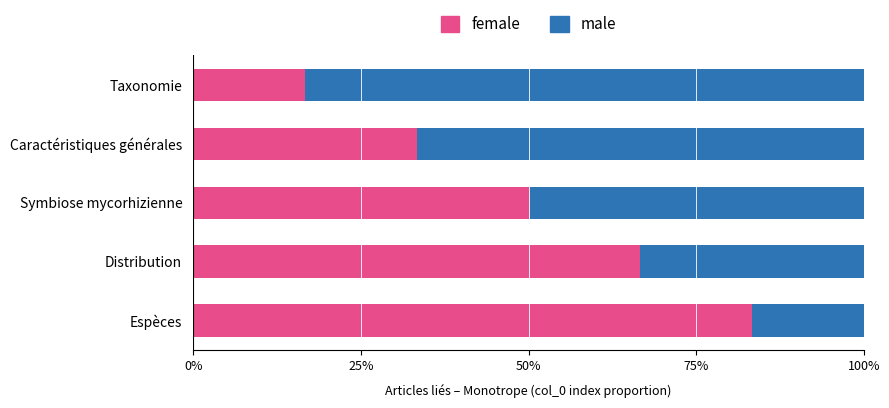

What are all the series names shown in the legend?

female, male